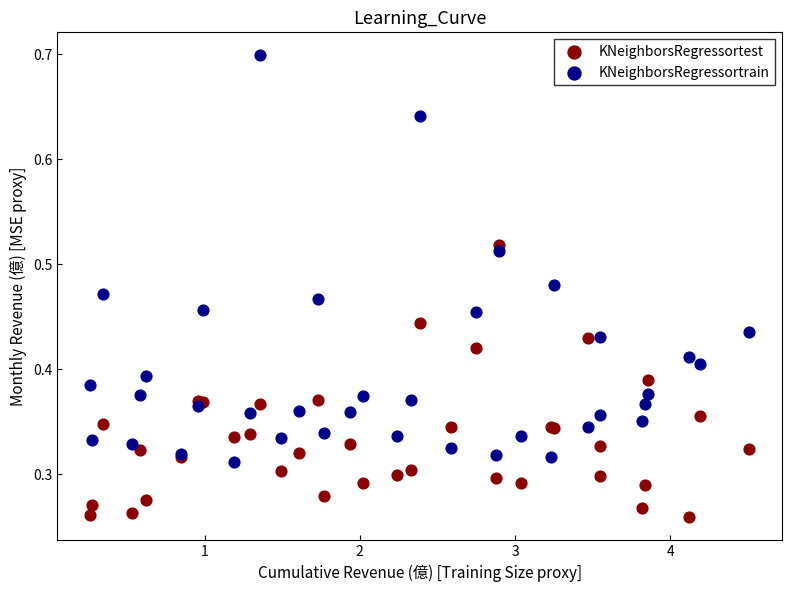

What are all the series names shown in the legend?

KNeighborsRegressortest, KNeighborsRegressortrain